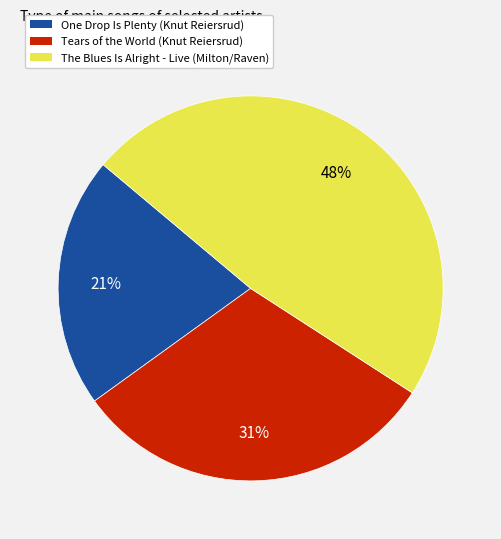

Is the sum of One Drop Is Plenty (Knut Reiersrud) and Tears of the World (Knut Reiersrud) greater than half?

Yes